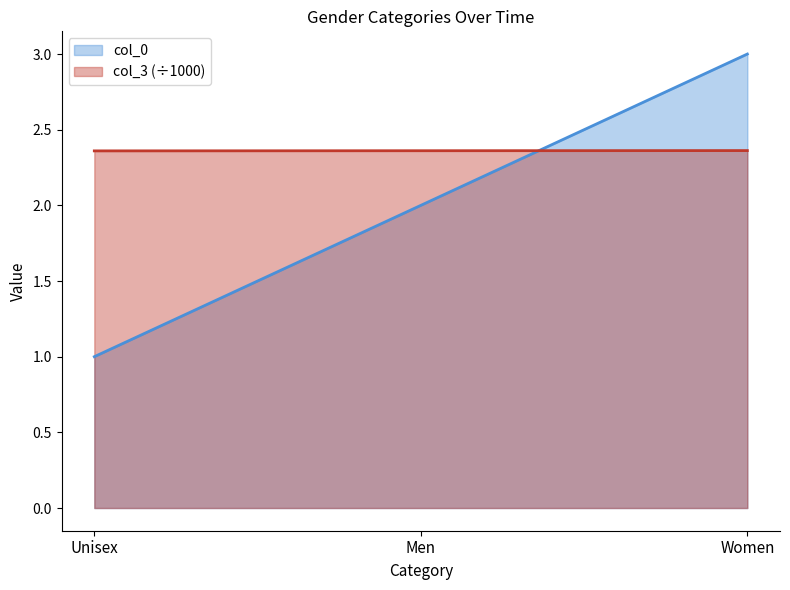

What is the sum of all col_3 values?

7.1